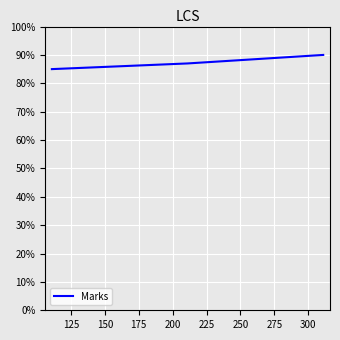

Count the number of data series in this chart.

1